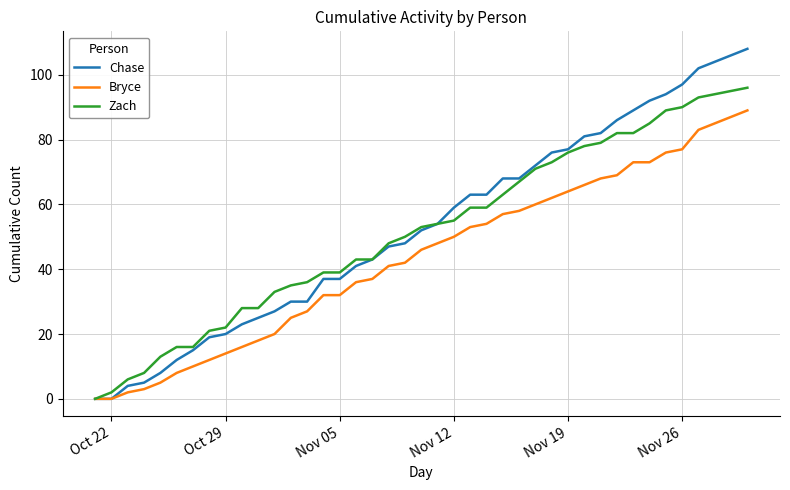

Which series has the largest range (max minus min)?

Chase